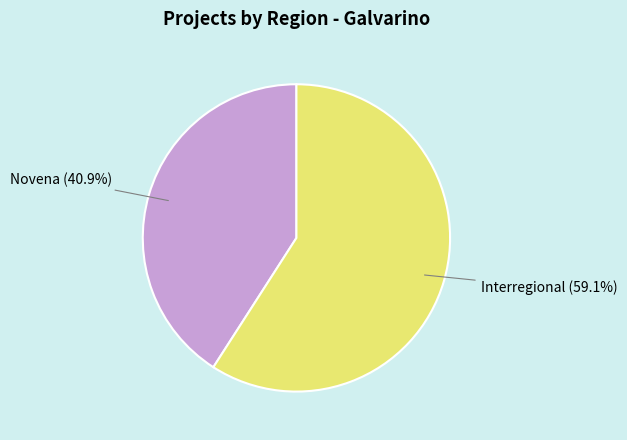

To the nearest percent, what percentage of the pie is Novena?

41%